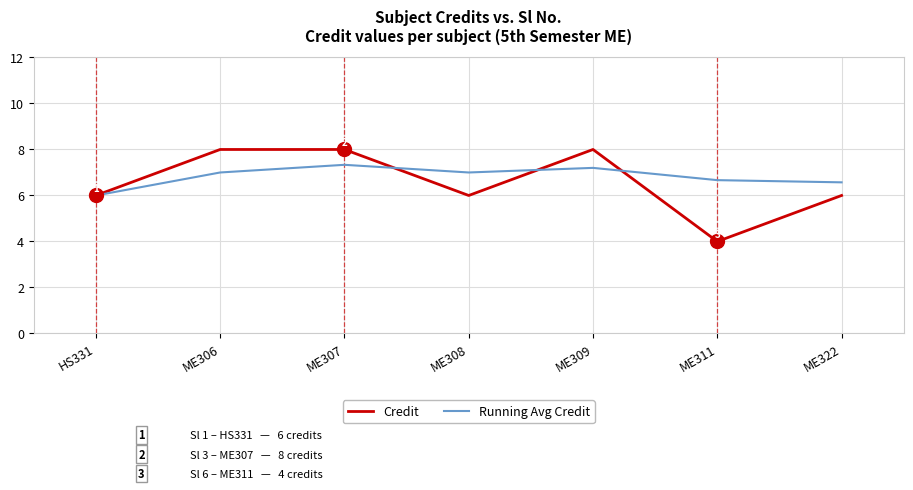

Does the chart display data point markers on the line(s)?

No